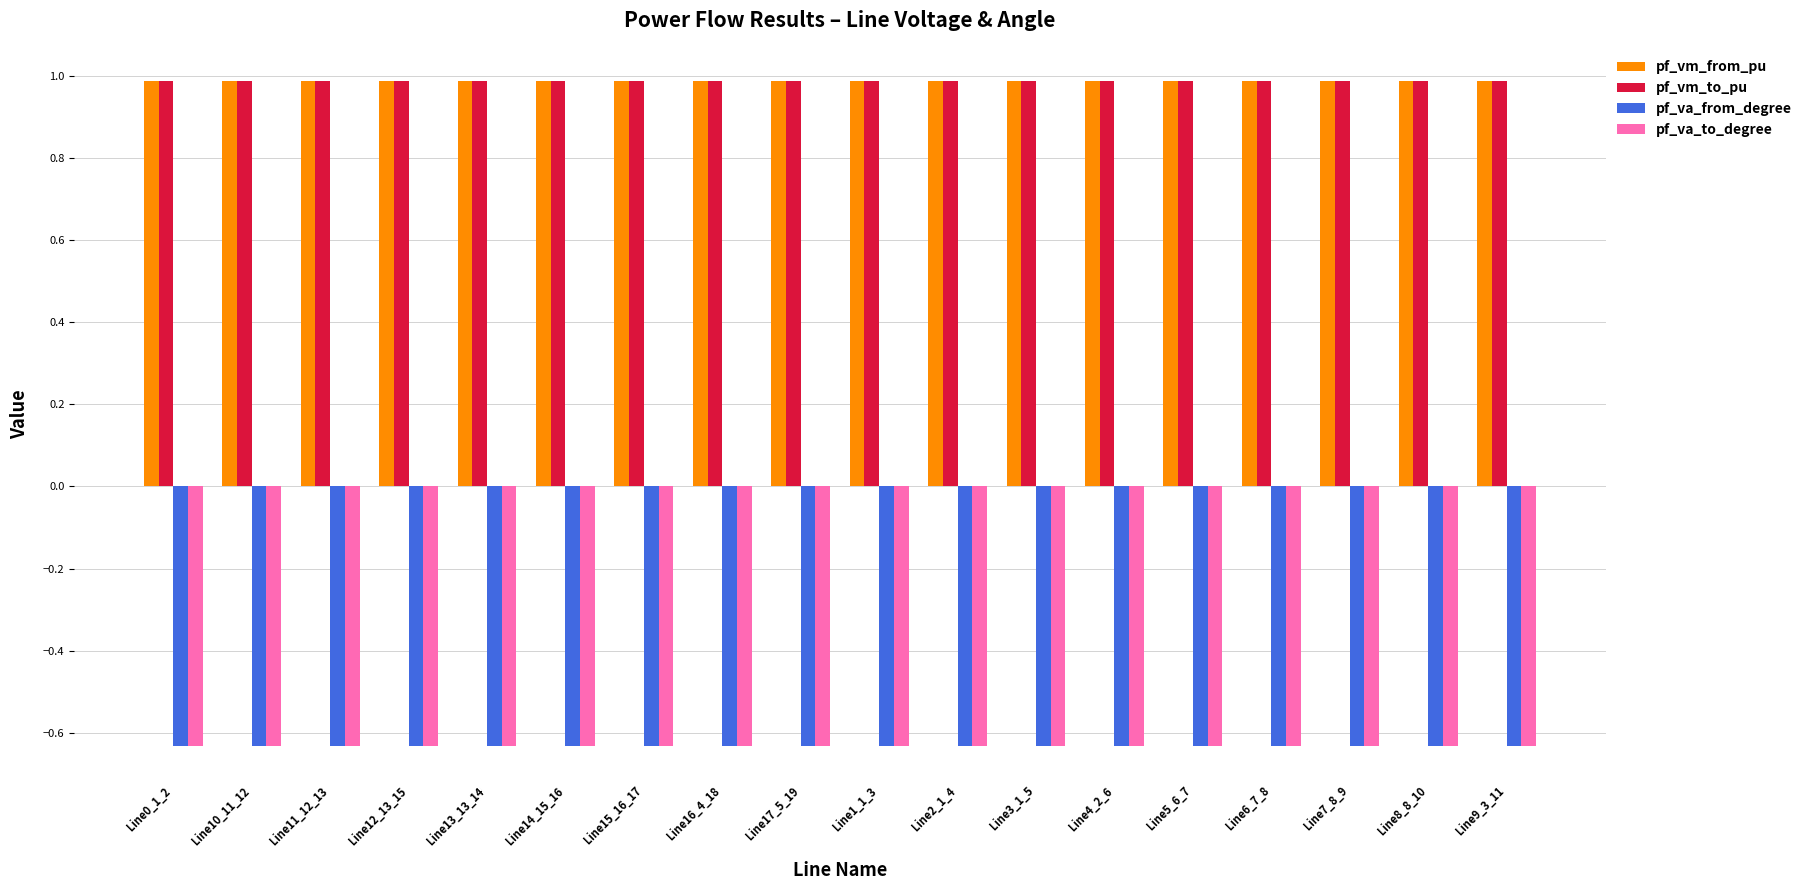

What is the difference between the highest and lowest values at Line4_2_6?

1.6